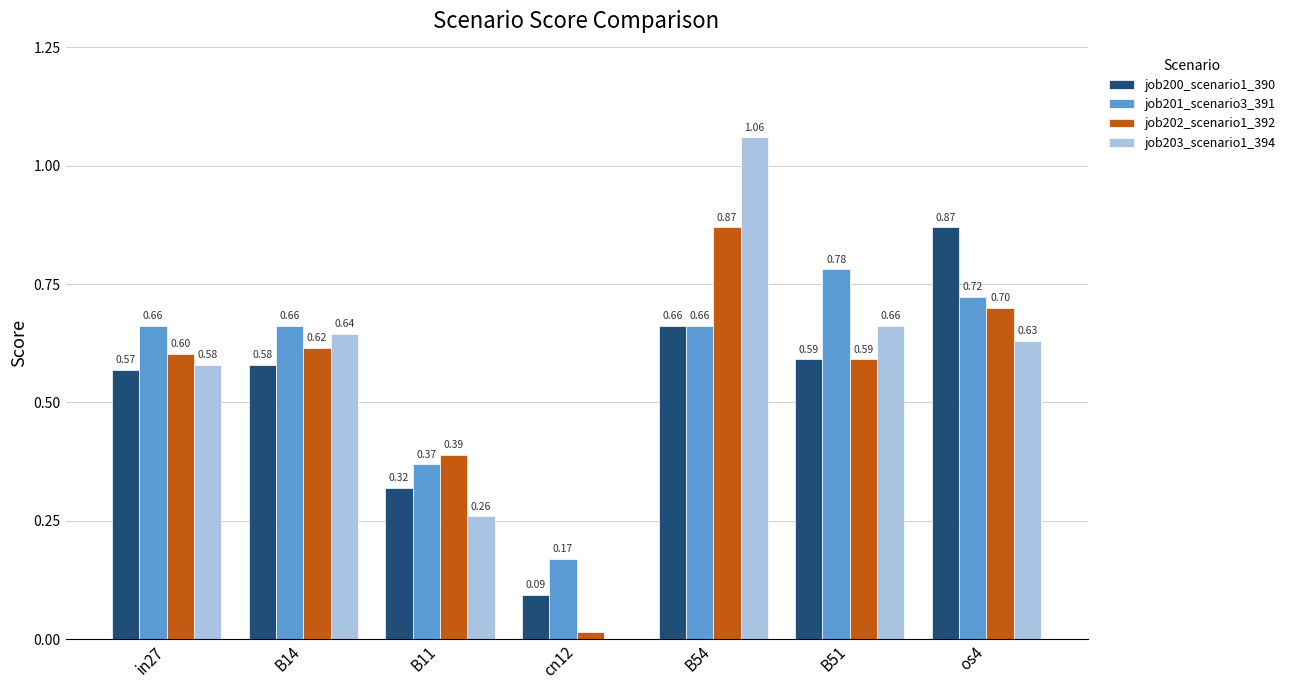

Between in27 and B14, which series saw the biggest shift?

job203_scenario1_394